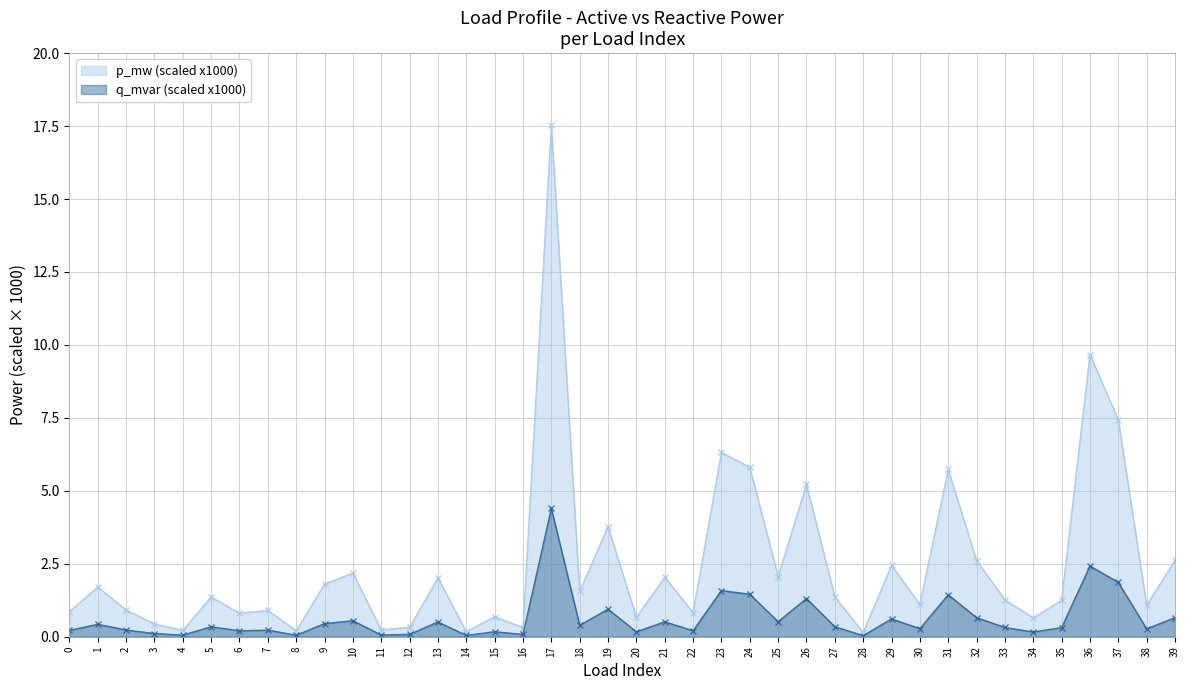

What is the maximum value shown in the chart?

17.6